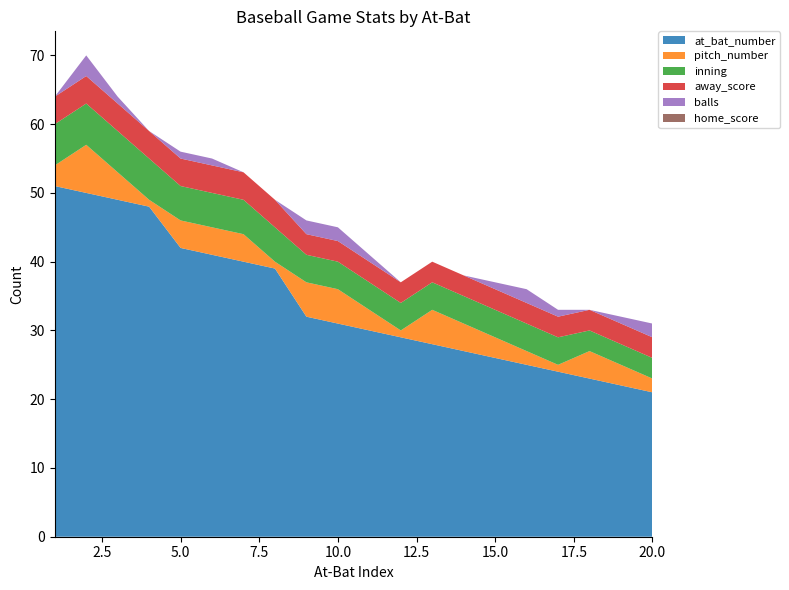

Reading left to right, what are all the values shown in this chart?

at_bat_number: 1=51	2=50	3=49	4=48	5=42	6=41	7=40	8=39	9=32	10=31	11=30	12=29	13=28	14=27	15=26	16=25	17=24	18=23	19=22	20=21
pitch_number: 1=3	2=7	3=4	4=1	5=4	6=4	7=4	8=1	9=5	10=5	11=3	12=1	13=5	14=4	15=3	16=2	17=1	18=4	19=3	20=2
inning: 1=6	2=6	3=6	4=6	5=5	6=5	7=5	8=5	9=4	10=4	11=4	12=4	13=4	14=4	15=4	16=4	17=4	18=3	19=3	20=3
away_score: 1=4	2=4	3=4	4=4	5=4	6=4	7=4	8=4	9=3	10=3	11=3	12=3	13=3	14=3	15=3	16=3	17=3	18=3	19=3	20=3
balls: 1=0	2=3	3=1	4=0	5=1	6=1	7=0	8=0	9=2	10=2	11=1	12=0	13=0	14=0	15=1	16=2	17=1	18=0	19=1	20=2
home_score: 1=0	2=0	3=0	4=0	5=0	6=0	7=0	8=0	9=0	10=0	11=0	12=0	13=0	14=0	15=0	16=0	17=0	18=0	19=0	20=0